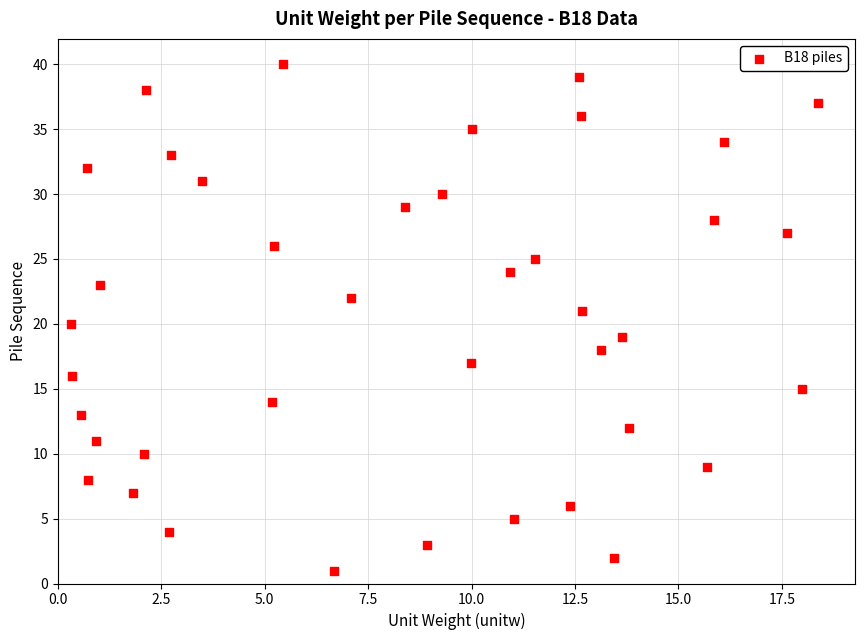

What is the range of Y values (max minus min)?

39